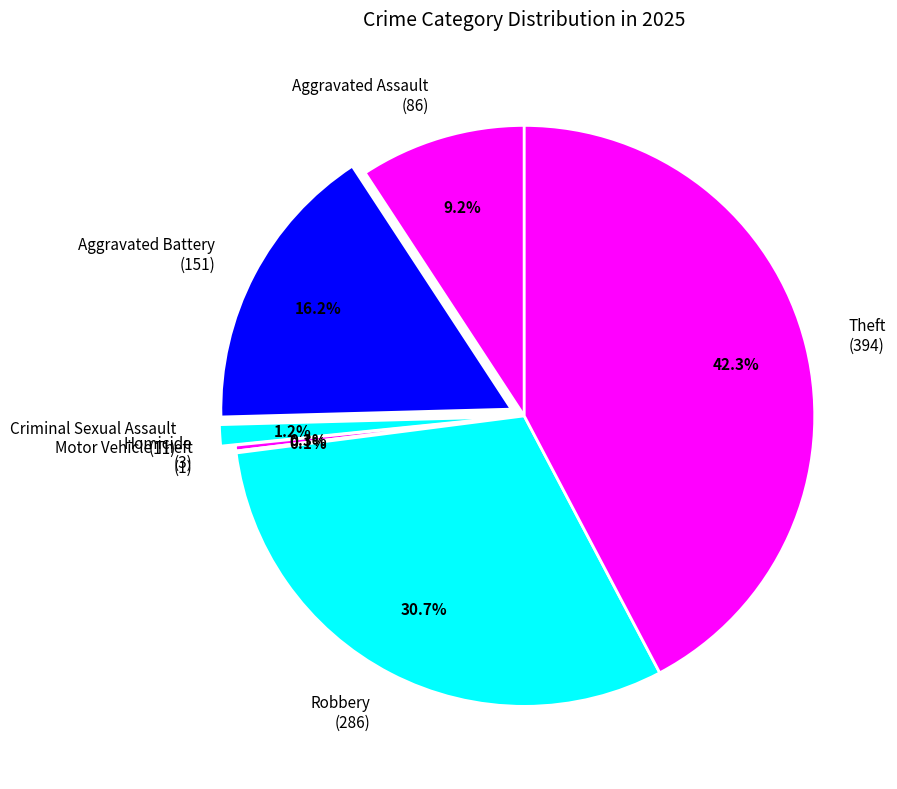

True or false: Homicide accounts for 9% of the total.

False